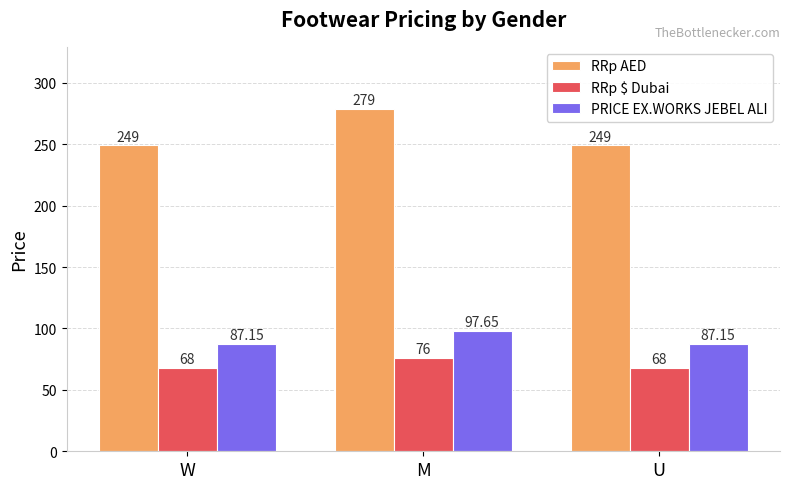

Which series has the largest range (max minus min)?

RRp AED